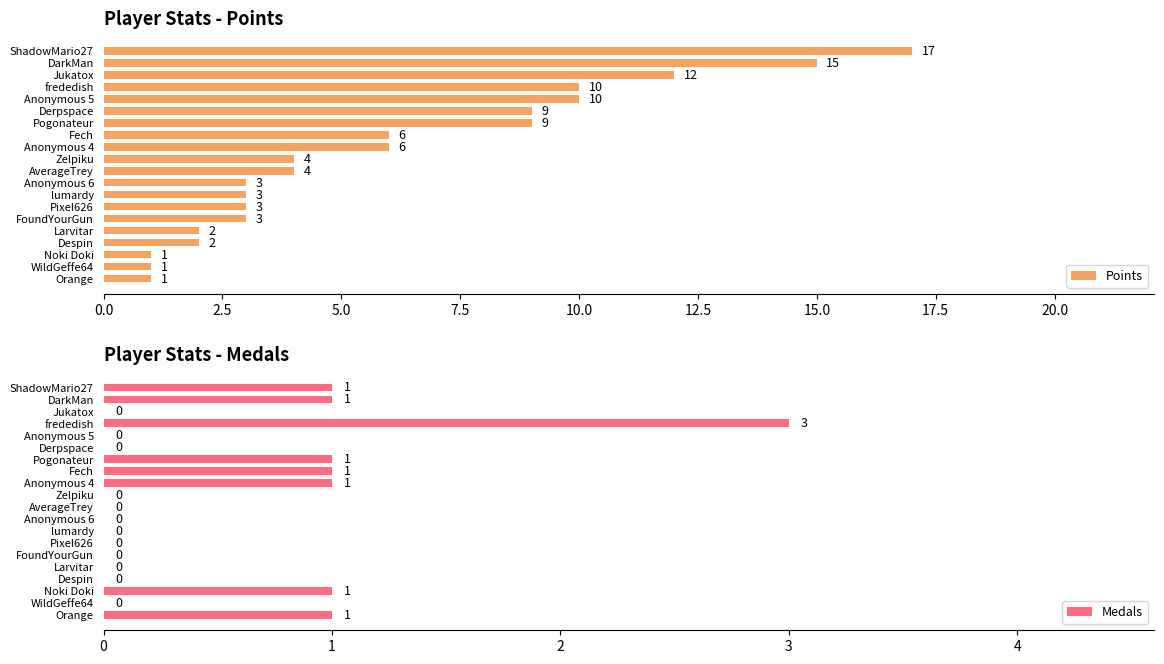

Which category has the highest value in the Points series?

ShadowMario27